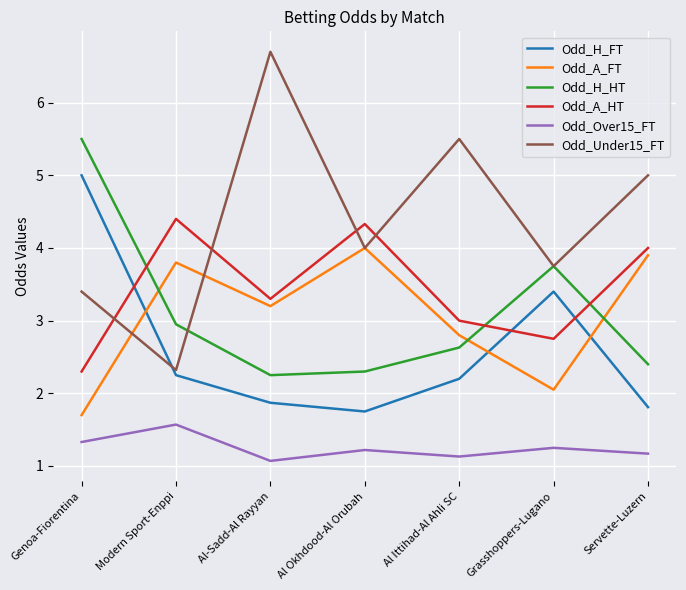

Which category has the lowest value in the Odd_Under15_FT series?

Modern Sport-Enppi